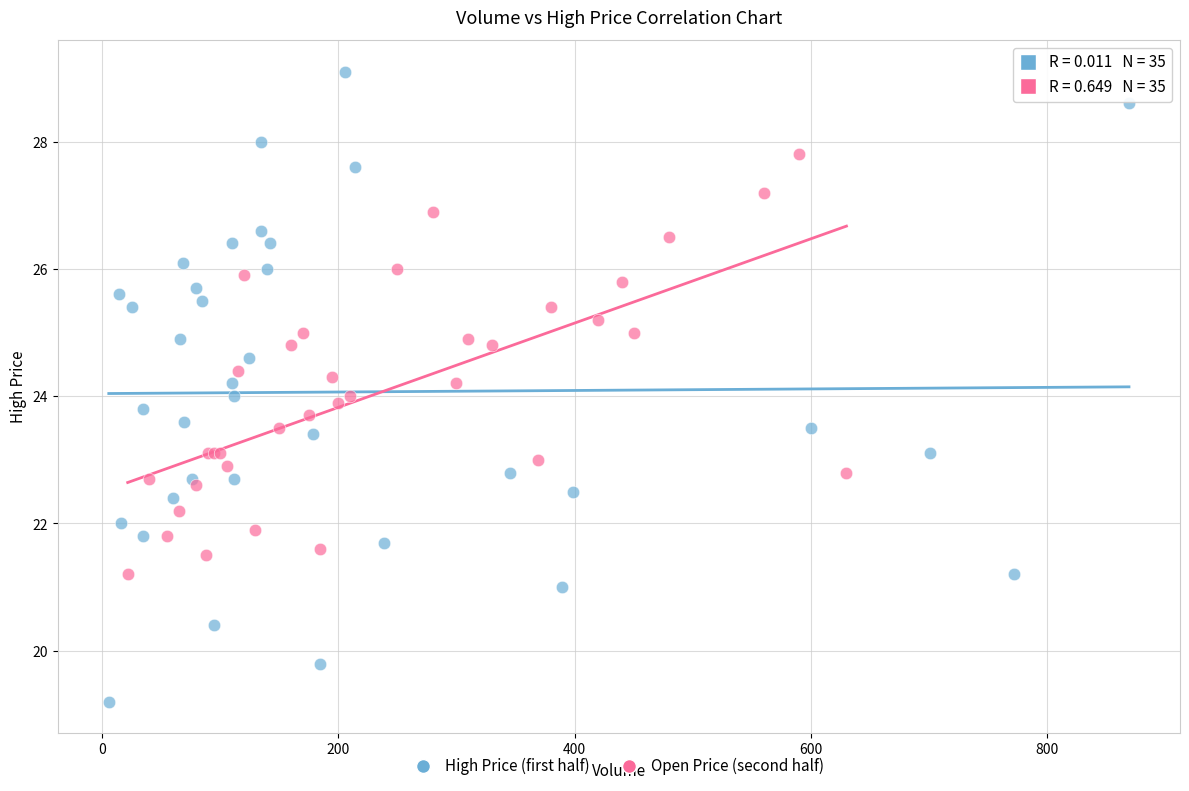

Which series has the largest Y range (max minus min)?

High Price (first half)